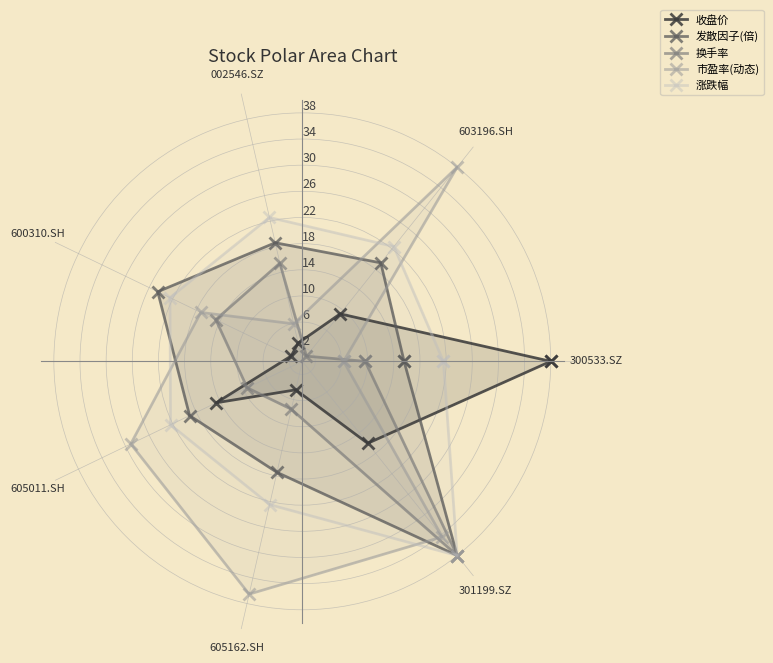

What are all the series names shown in the legend?

收盘价, 发散因子(倍), 换手率, 市盈率(动态), 涨跌幅